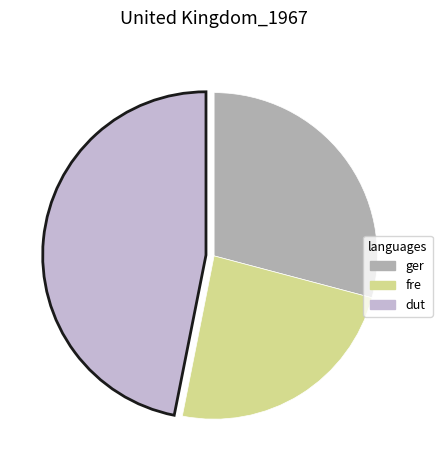

Rank the categories by value from highest to lowest.

dut, ger, fre